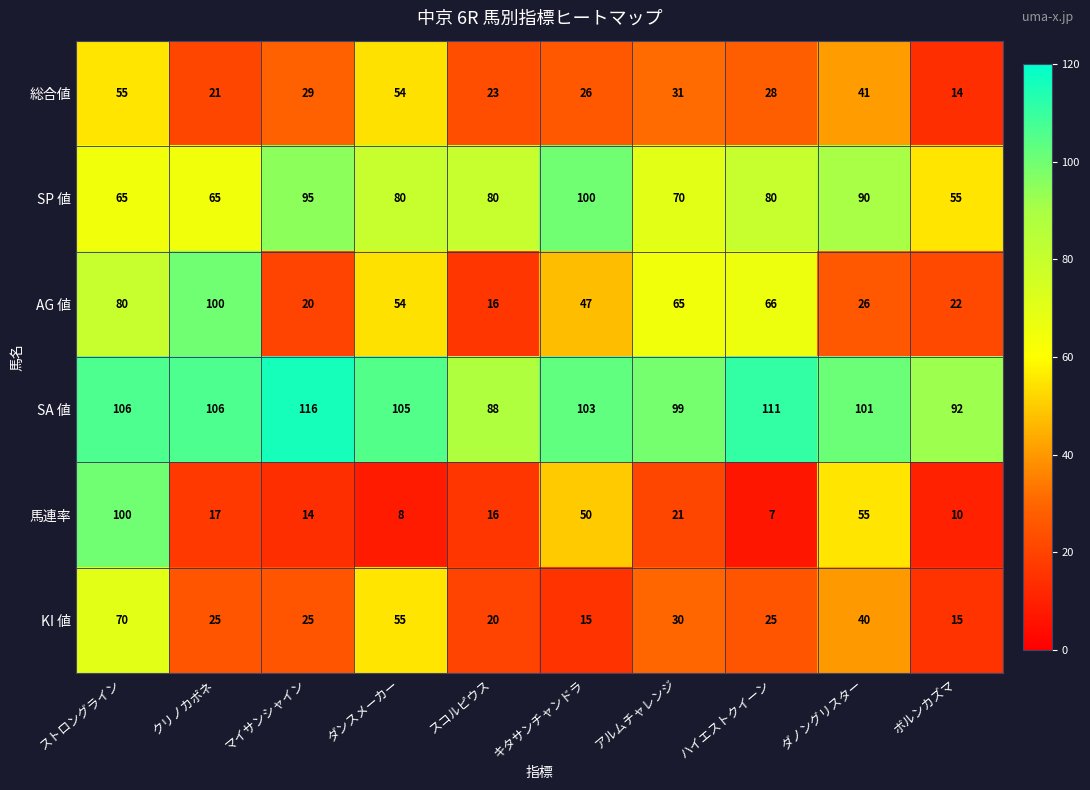

Which series has the widest spread of values?

馬連率